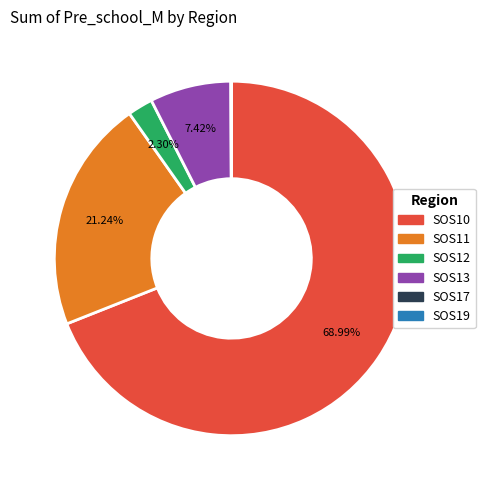

What percentage is NOT represented by SOS12?

97.7%